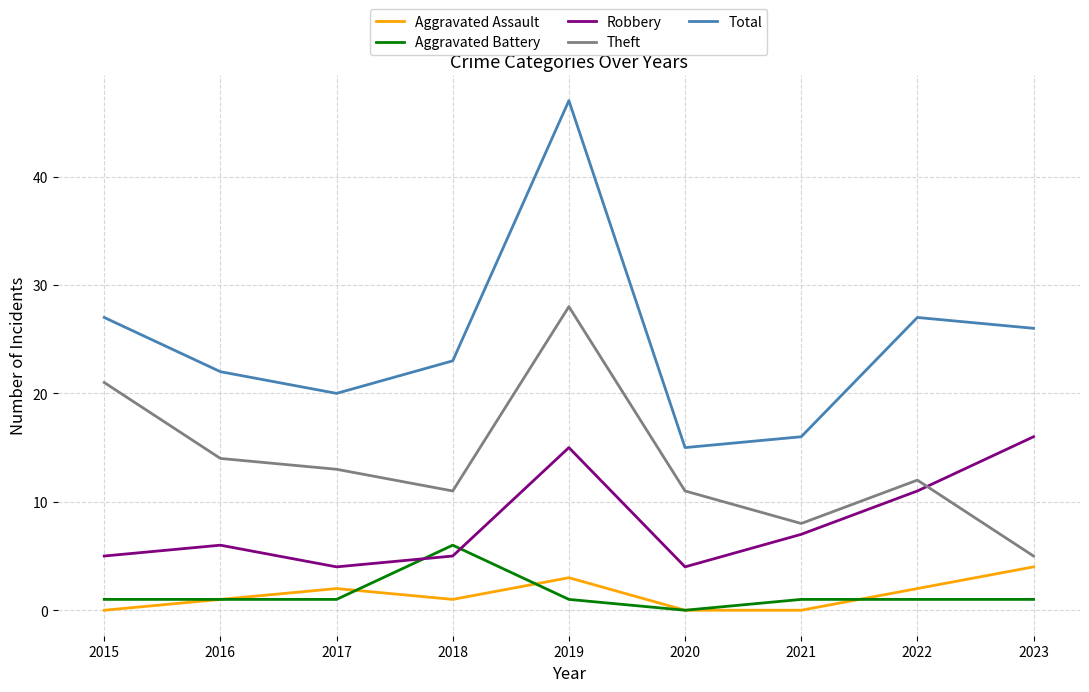

What is the total value across all series at 2016?

44